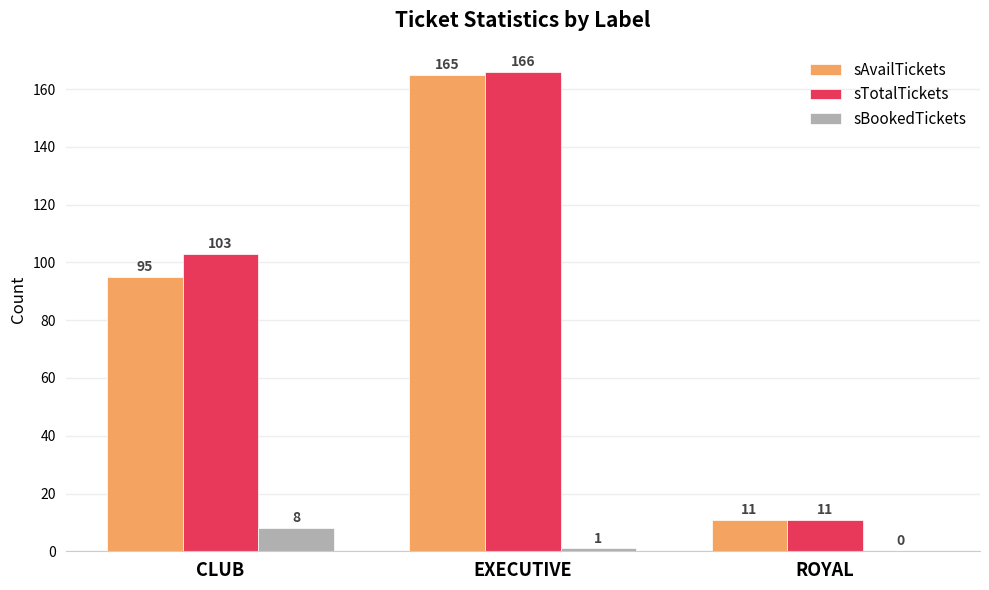

Which series has the largest total across all categories?

sTotalTickets